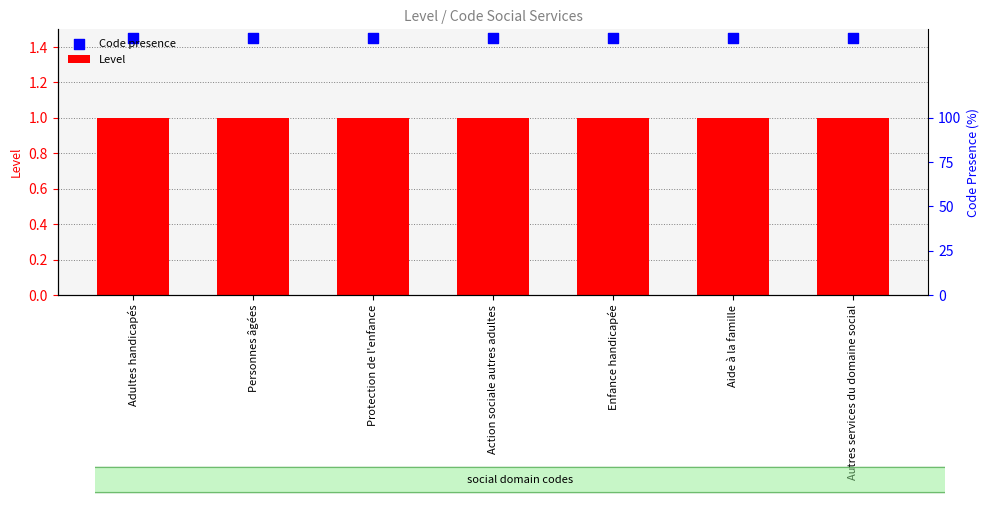

Which series reaches the maximum Y coordinate?

Code presence